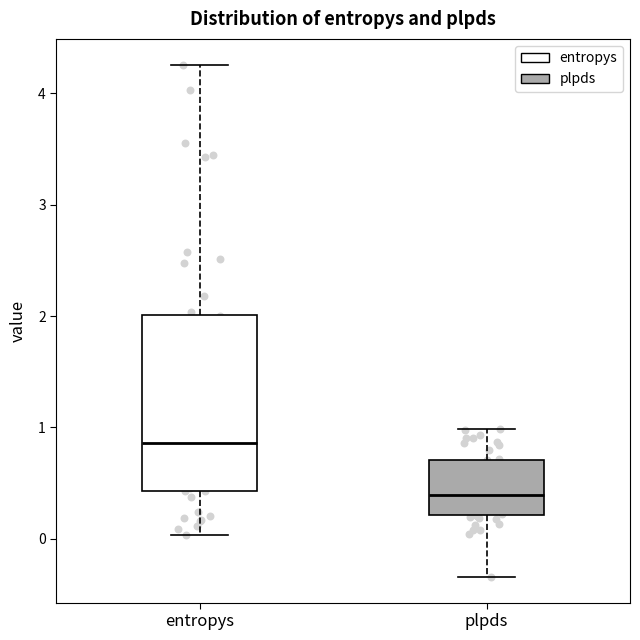

Reading left to right, transcribe this box plot: for each box, give where its median line is, the range the box spans, and where its two whiskers end, as read against the y-axis. The values are not printed on the chart, so give them approximately, as read against the axis.

entropys: median 0.9, box 0.4 to 2.0, whiskers 0.0 to 4.3
plpds: median 0.4, box 0.2 to 0.7, whiskers -0.3 to 1.0